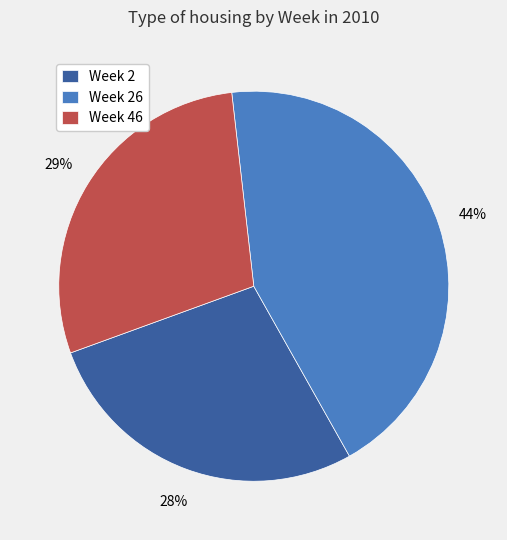

What percentage is the Week 2 slice, to the nearest percent?

28%